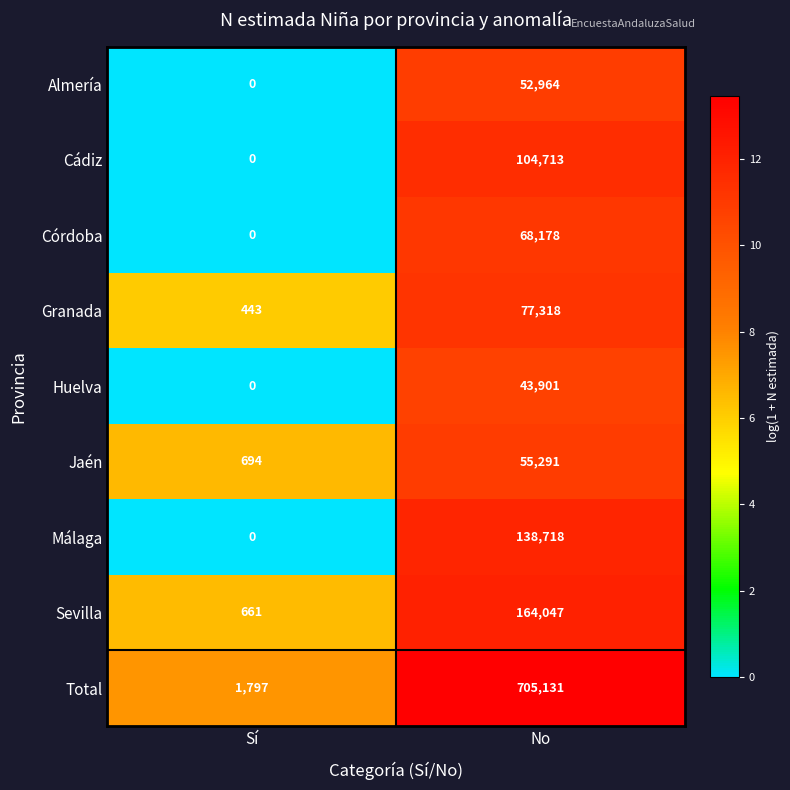

At which label is Málaga closest to 69359?

Sí